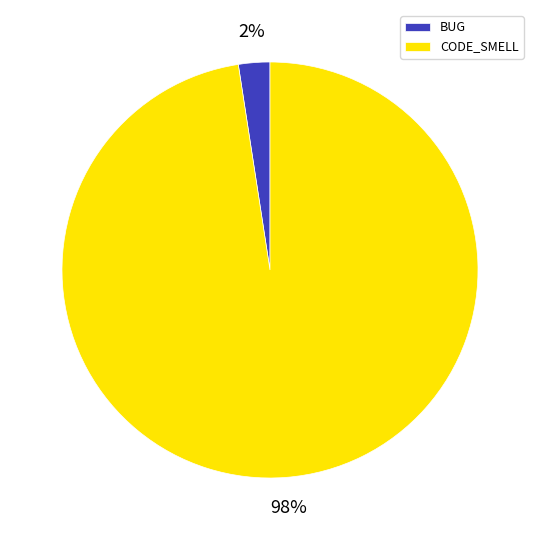

Is it true that BUG is 11% of the pie?

False